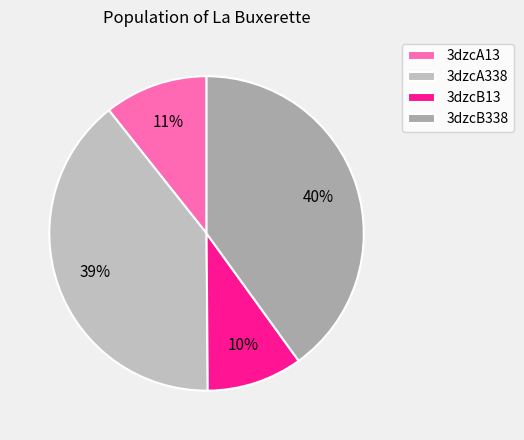

How many segments does this pie chart have?

4